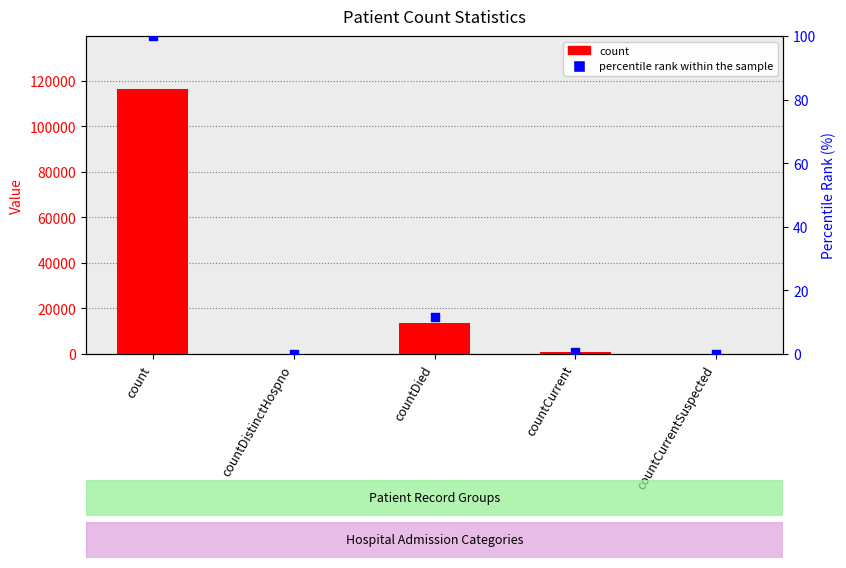

Which series has the largest total across all categories?

count